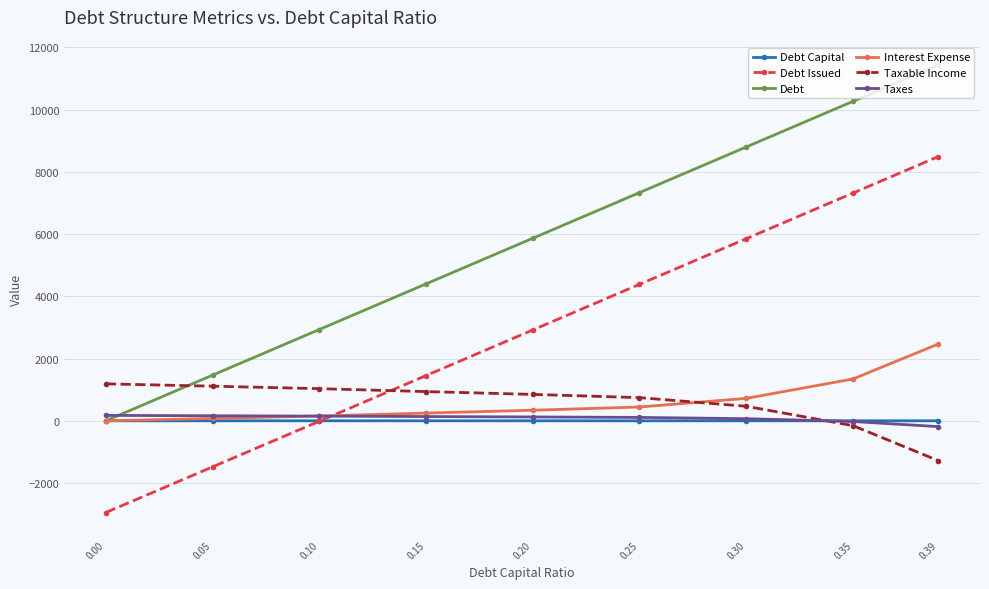

How many values in the Taxes series are below 123?

4